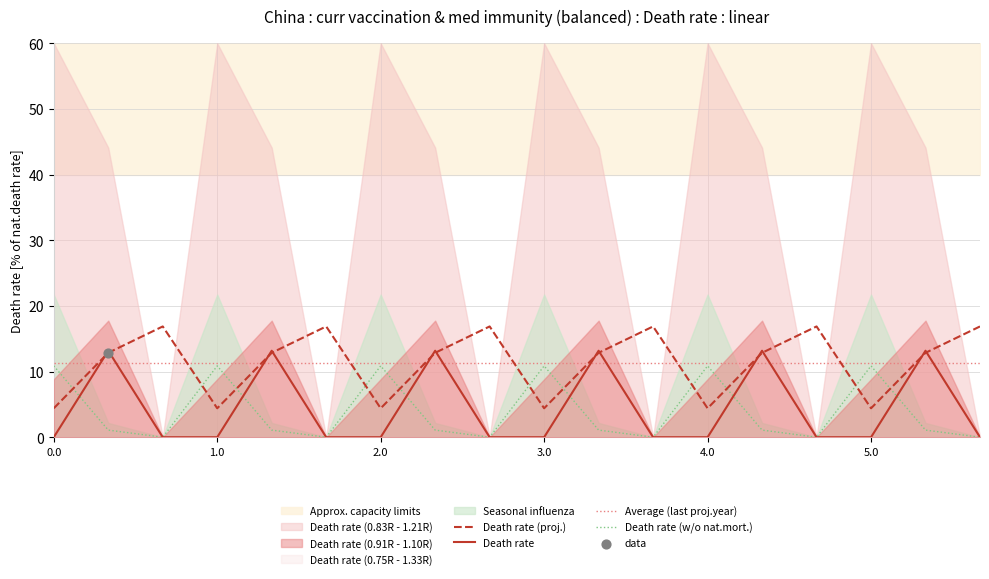

The Death rate series shows 0.0 at 3.0. True or false?

True